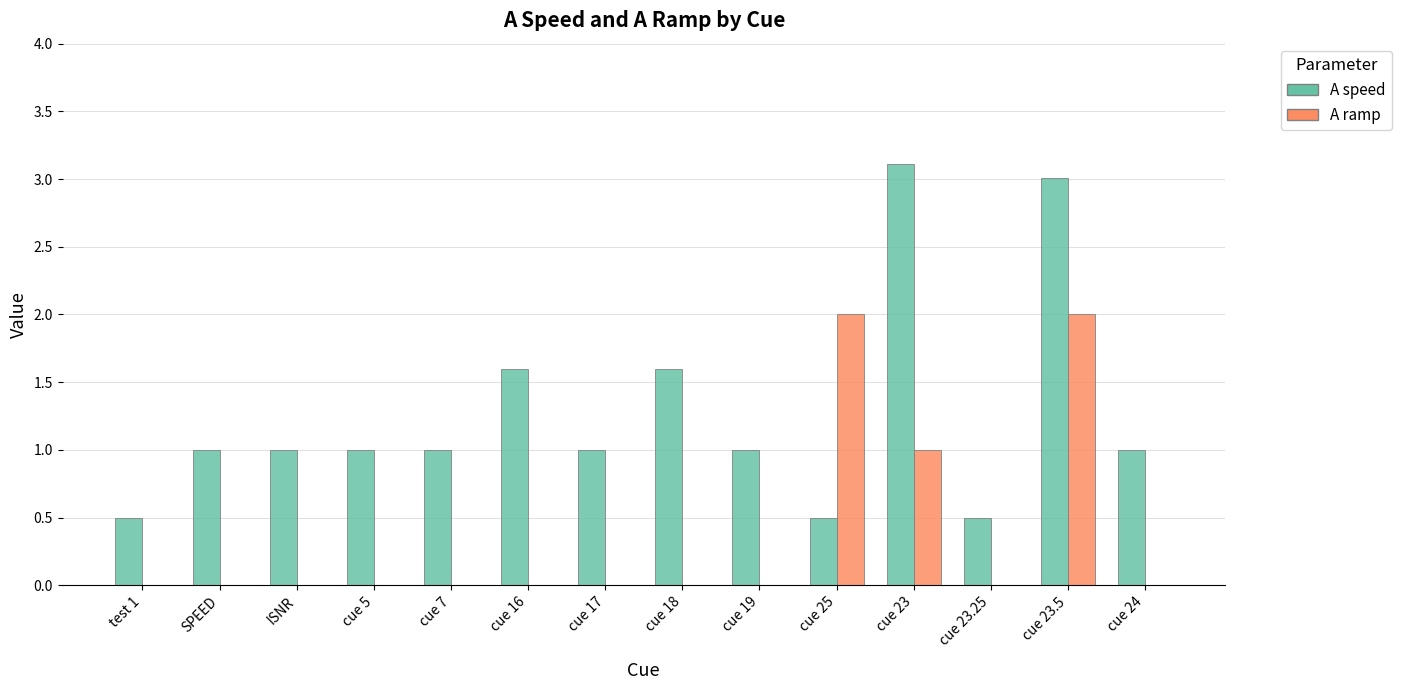

What is the greatest value displayed?

3.1